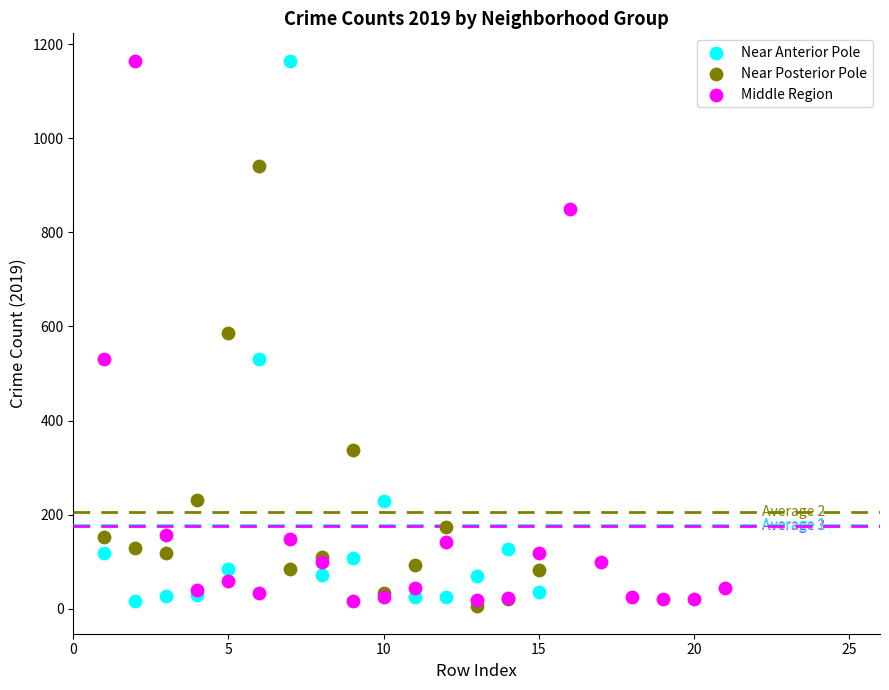

Which series contains the lowest Y value?

Near Posterior Pole